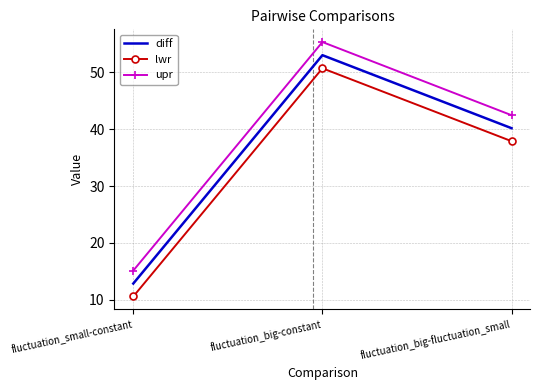

What is the difference between the second highest and minimum values in the upr series?

27.3